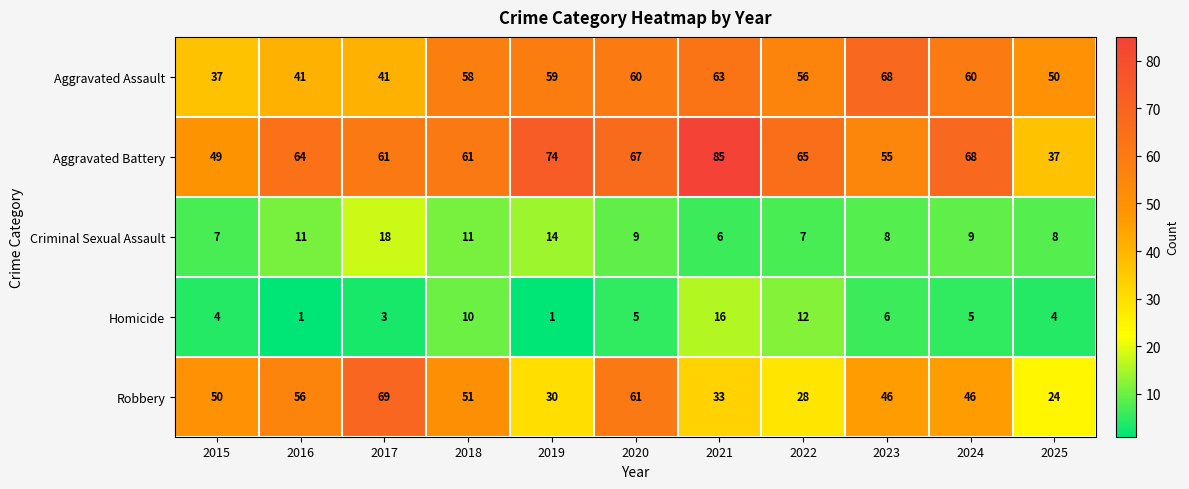

At which label does Homicide first exceed 5?

2018